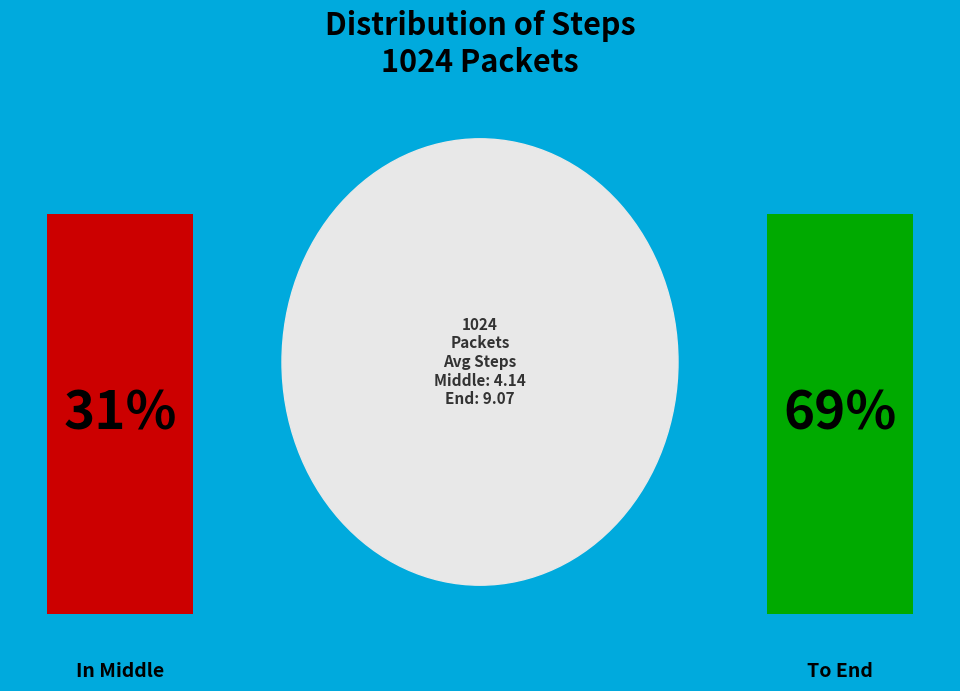

To the nearest percent, what is the average slice percentage?

50%